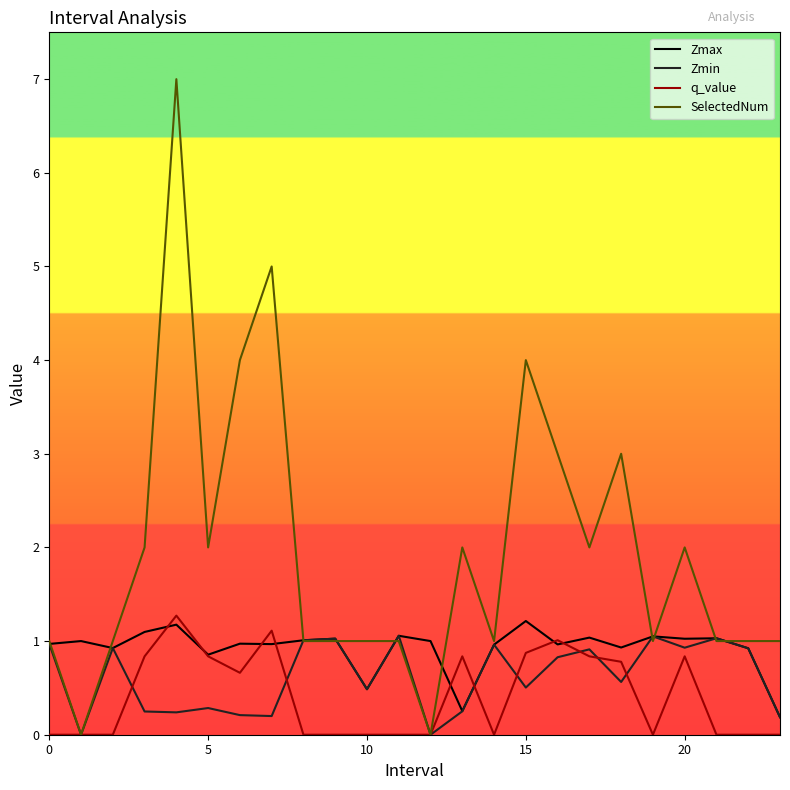

What is the maximum value shown in the chart?

7.0